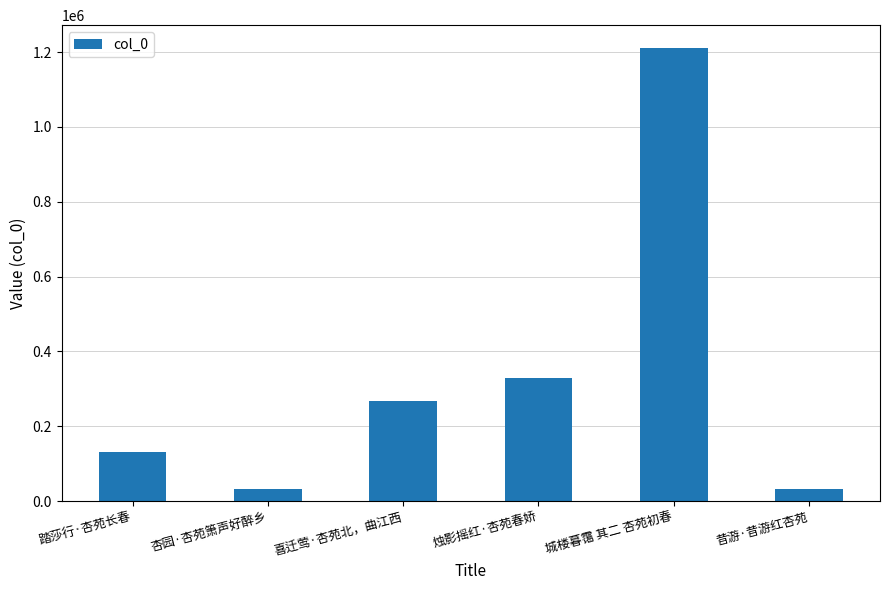

True or false: the data shows 32986 at 昔游·昔游红杏苑.

True